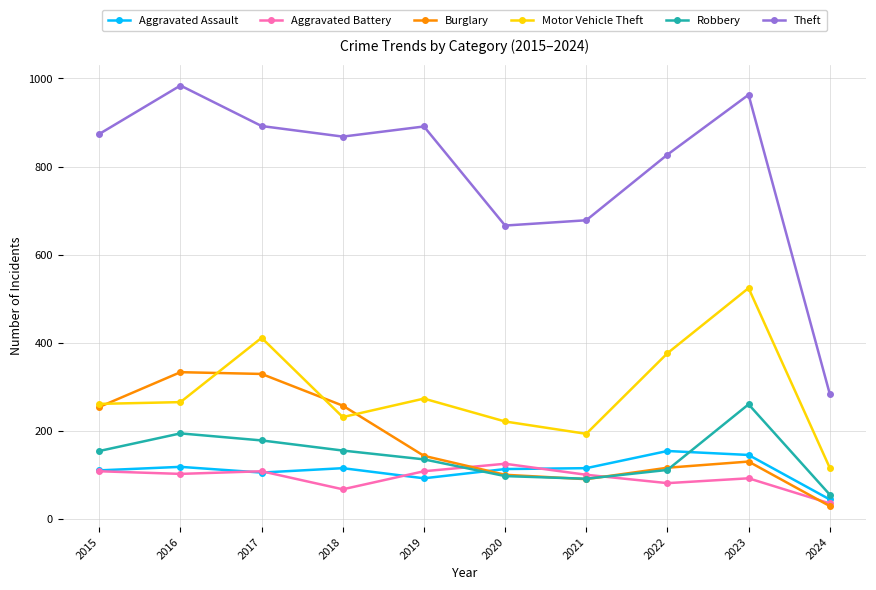

List the series in order of their peak value, highest first.

Theft, Motor Vehicle Theft, Burglary, Robbery, Aggravated Assault, Aggravated Battery